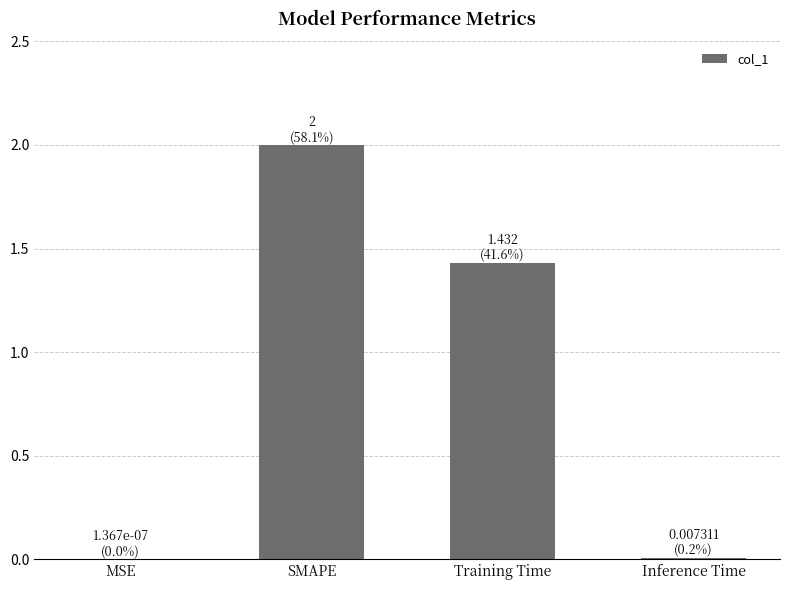

Which has a higher value, Training Time or MSE?

Training Time